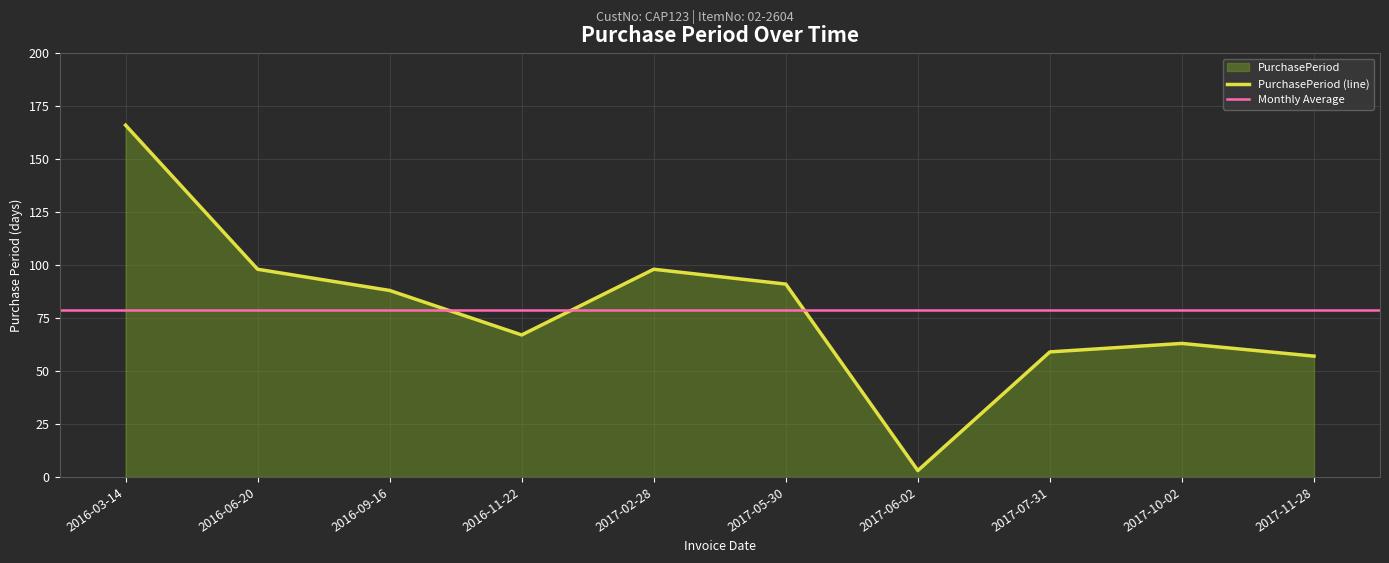

What is the label of the 5th point from the left?

2017-02-28